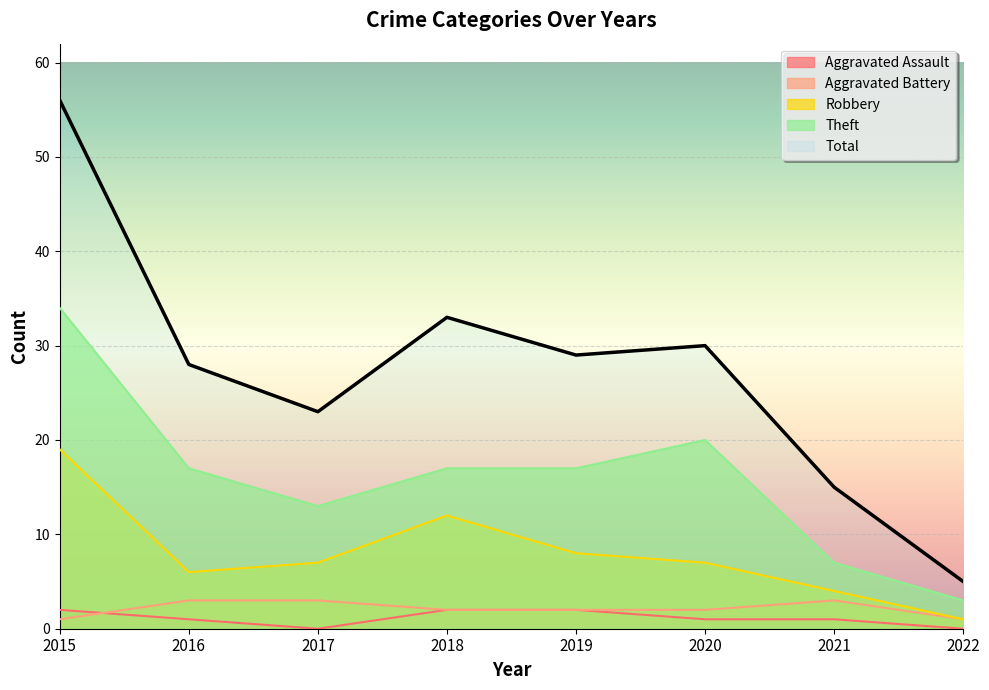

How many interior local valleys does the Aggravated Assault series have?

1